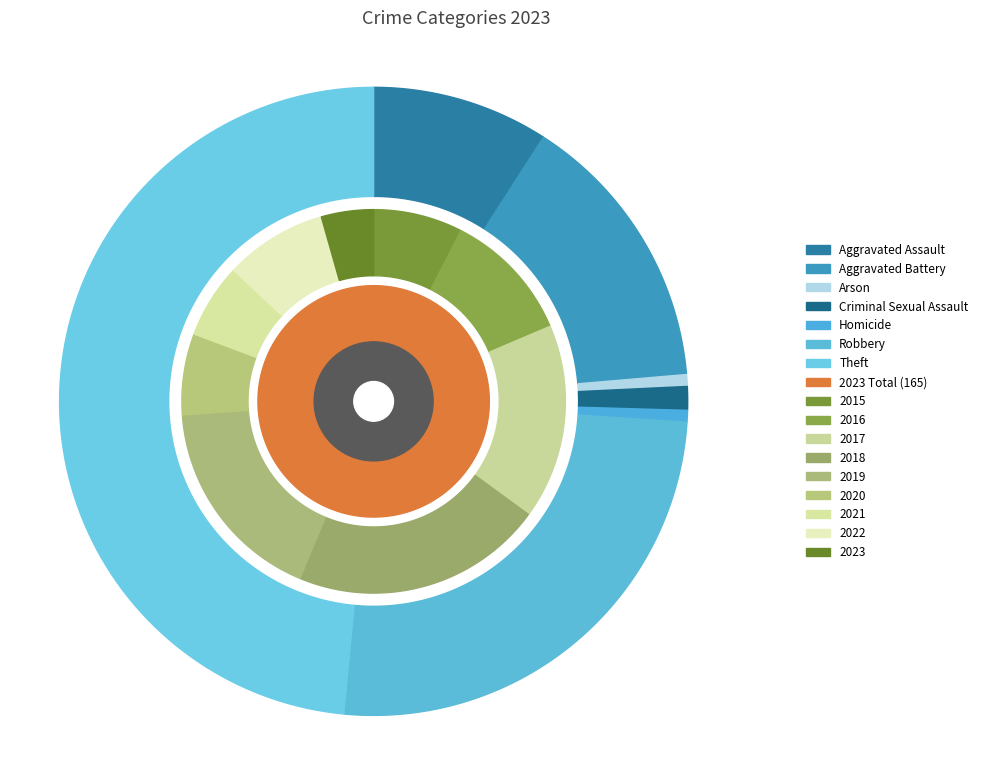

What is the ratio of the value at Aggravated Assault to the value at Robbery?

0.4